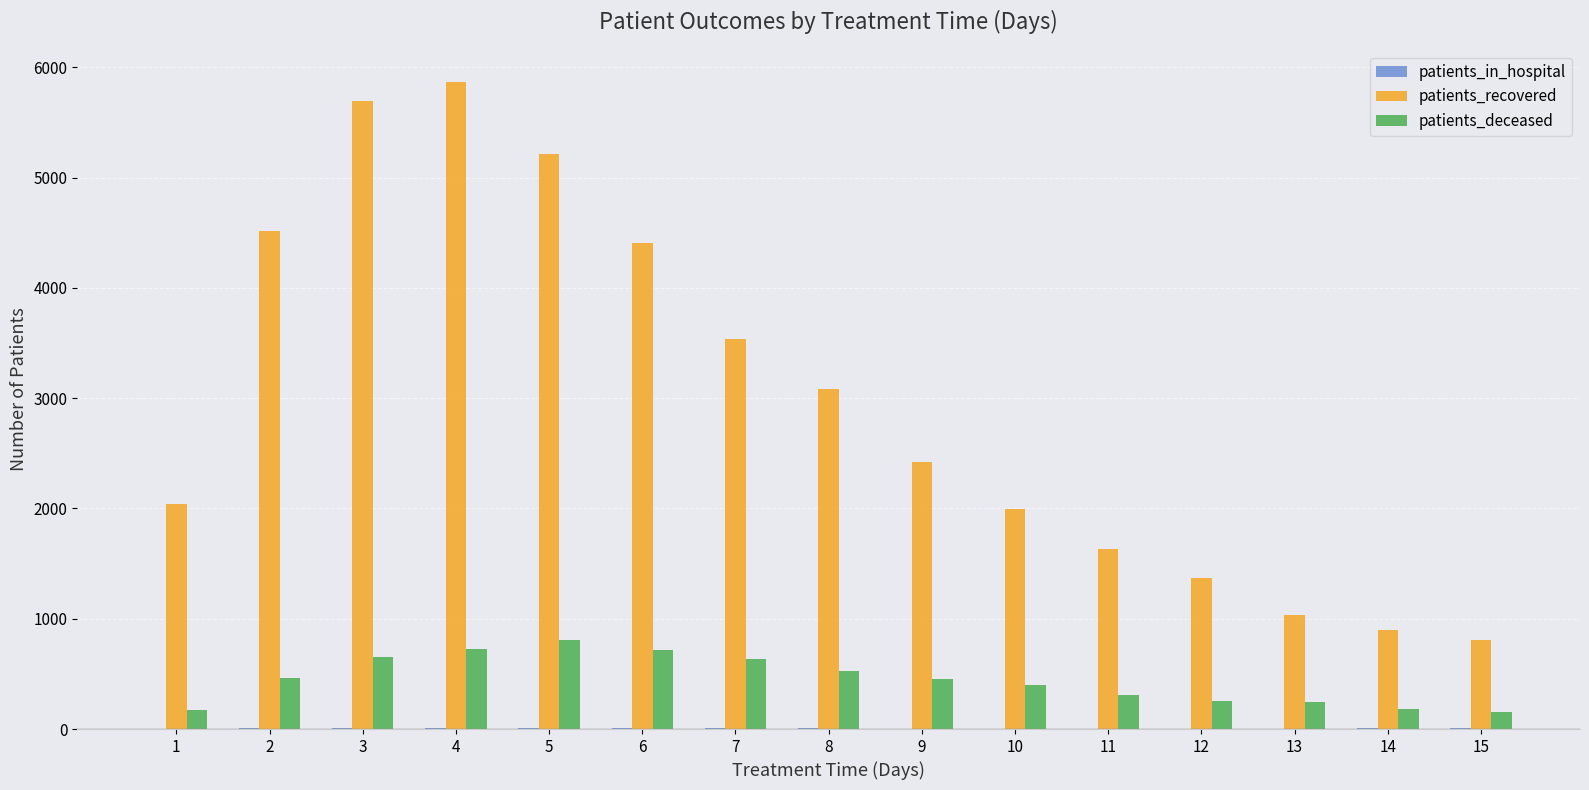

How many groups of bars are there?

15